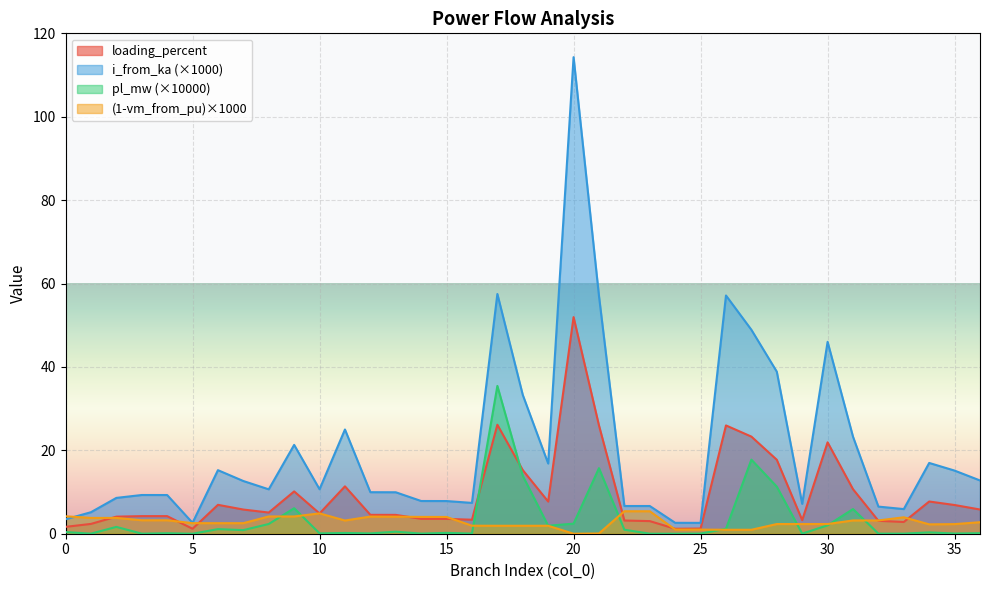

What is the value of the pl_mw point at the 31st from the left?

2.0